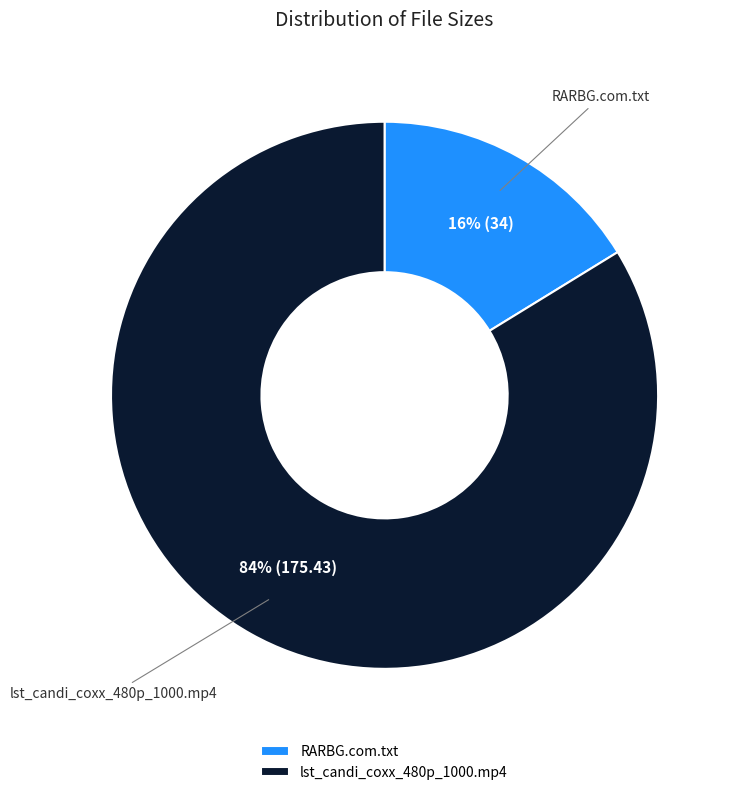

Count the number of slices in the pie.

2